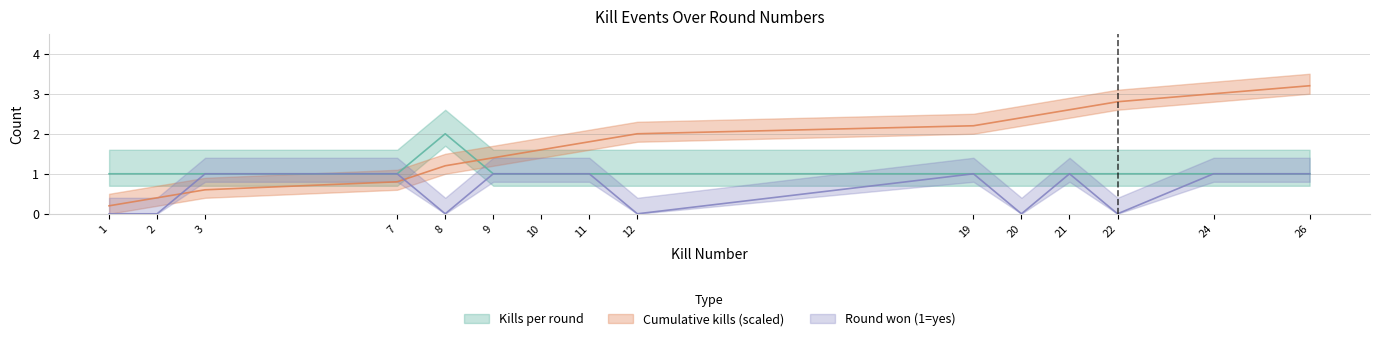

At which category does Round Won (1=yes,0=no) reach its first local valley?

8